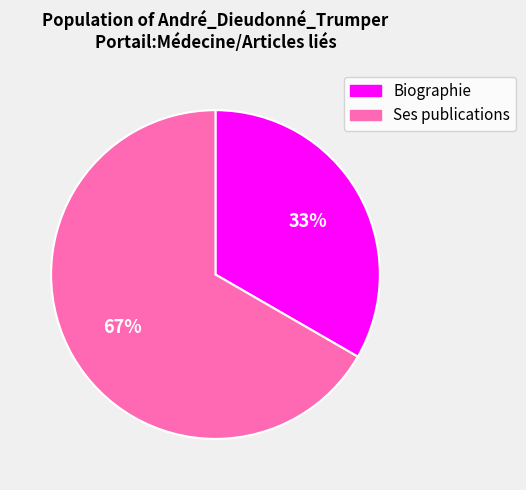

To the nearest percent, what portion does Ses publications represent?

67%